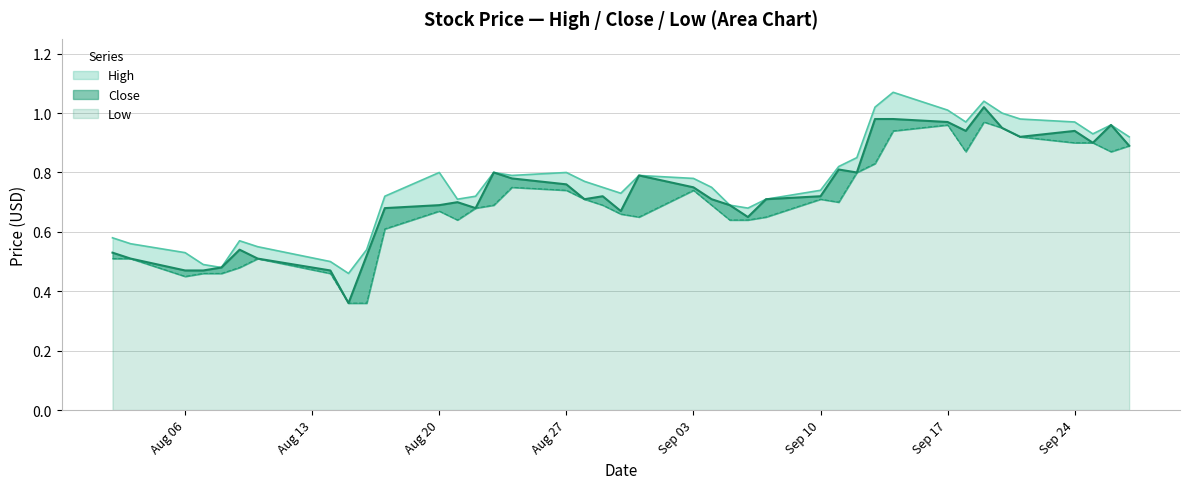

Does the chart display data point markers on the line(s)?

No